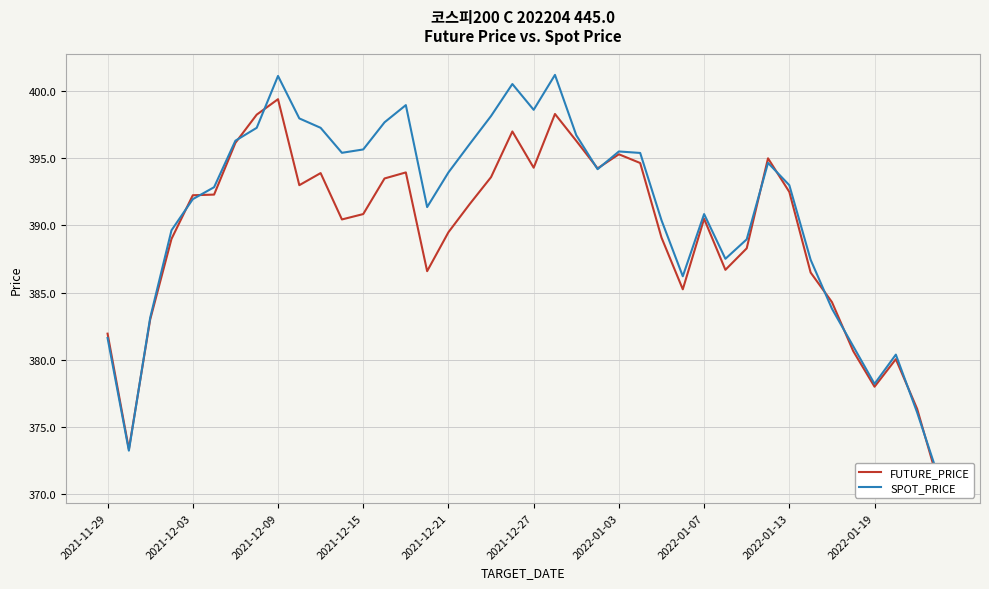

At which category does the chart reach its peak across all series?

21